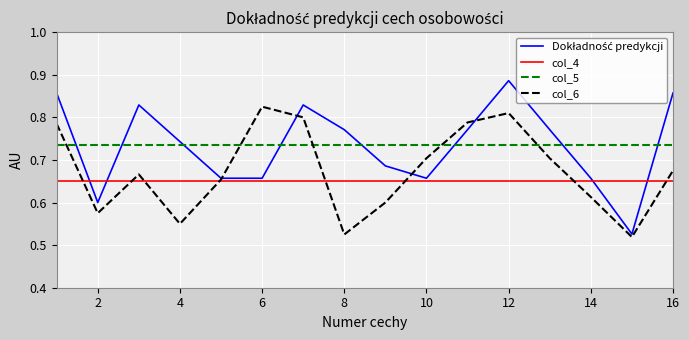

True or false: col_4 and col_5 intersect in this chart.

False